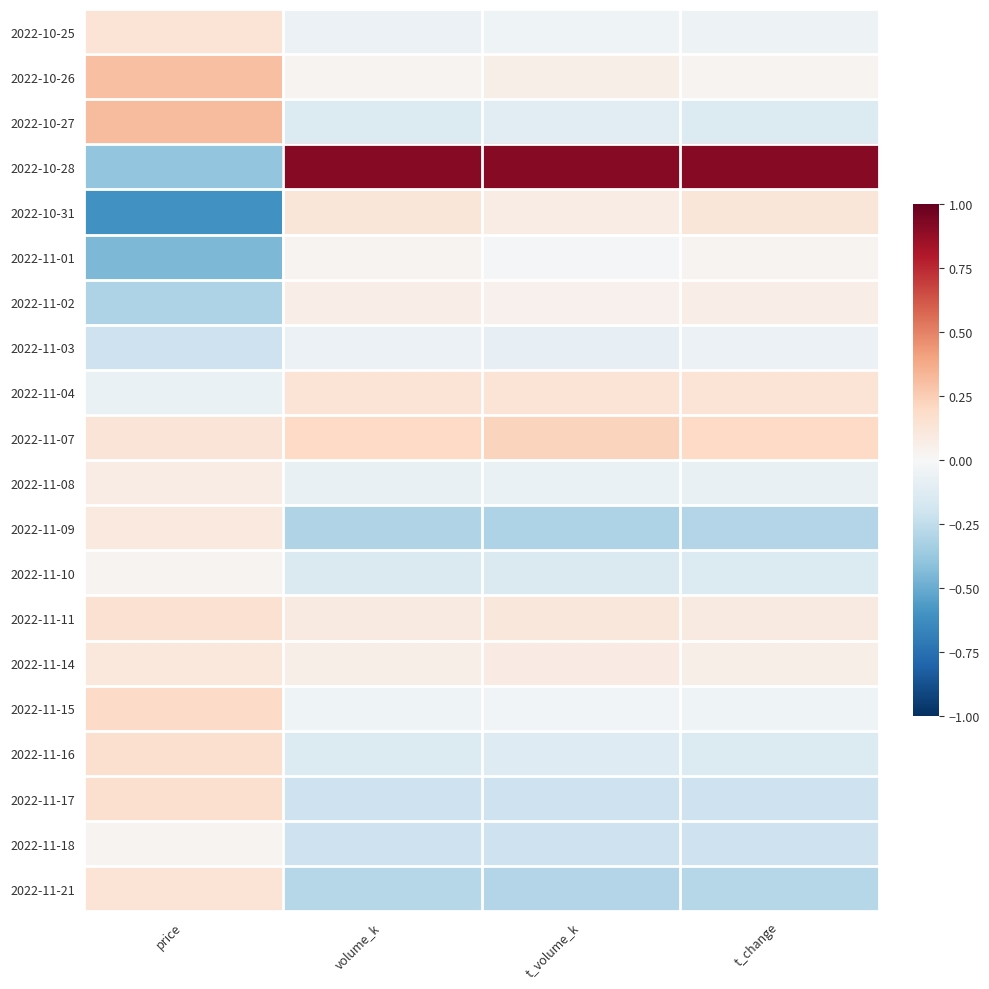

How many data points does each series have?

4